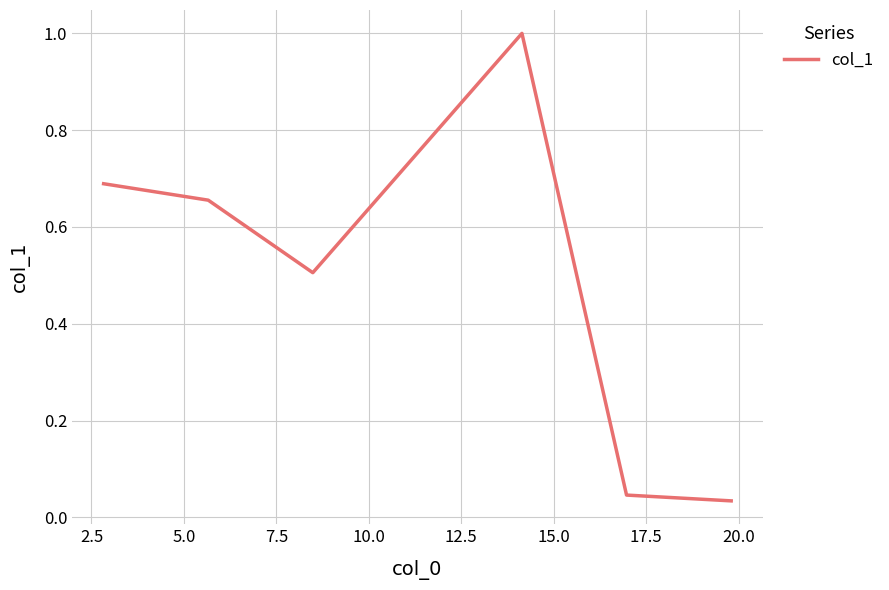

How many interior local peaks (higher than both neighbors) does the data have?

1